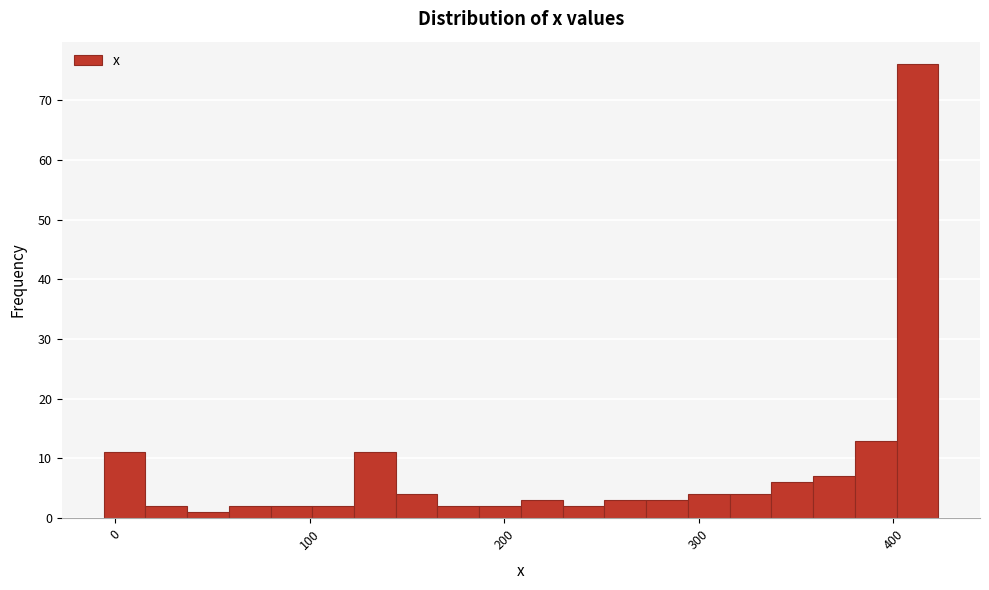

Around what value on the x-axis is the tallest bar? Give the approximate position of its centre, as read against the axis.

410